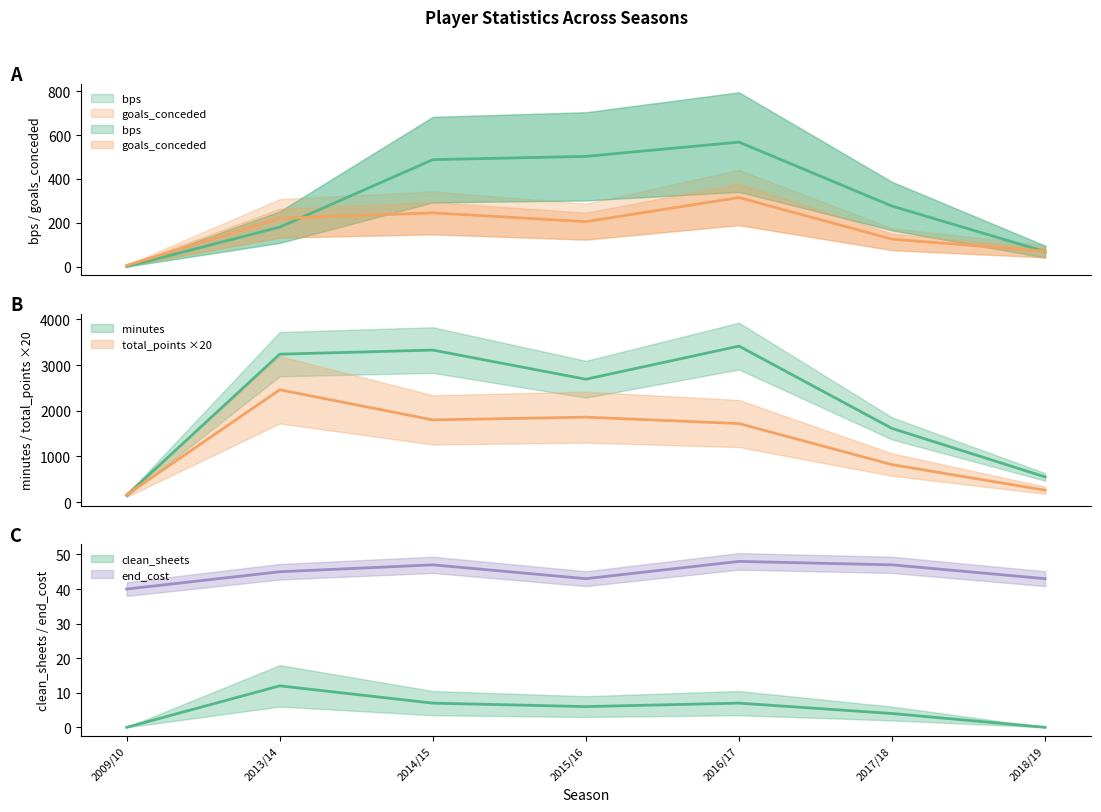

Which has a higher value, 2013/14 or 2018/19?

2013/14